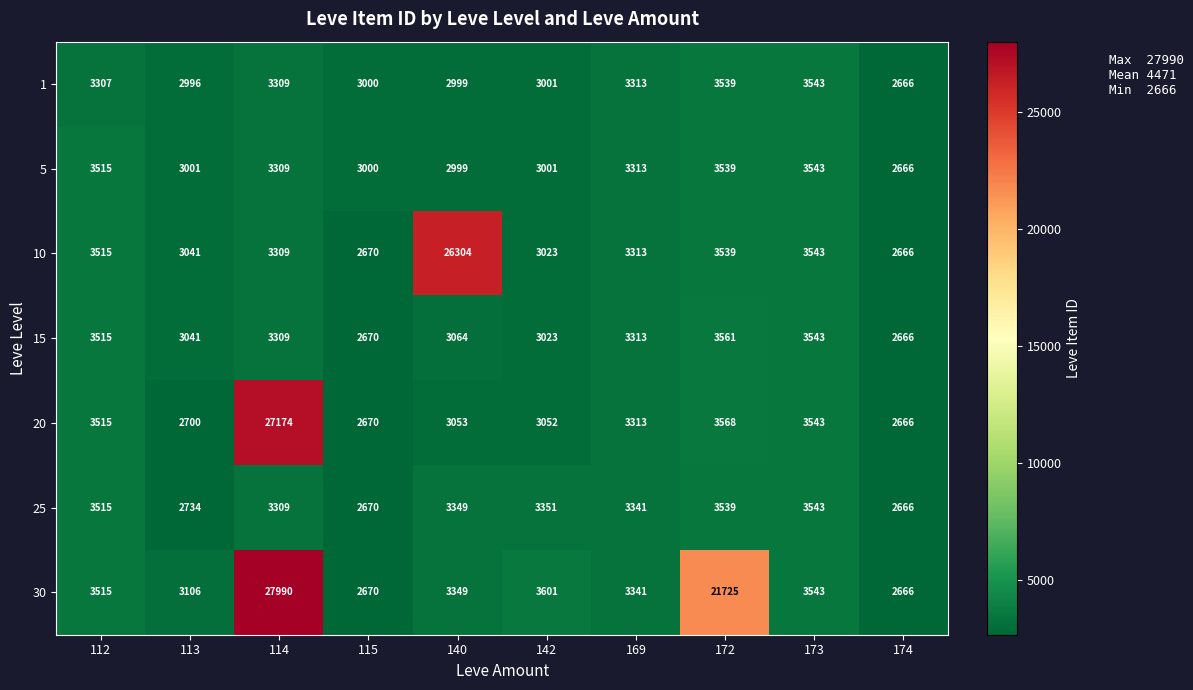

Which series has the largest total across all categories?

30